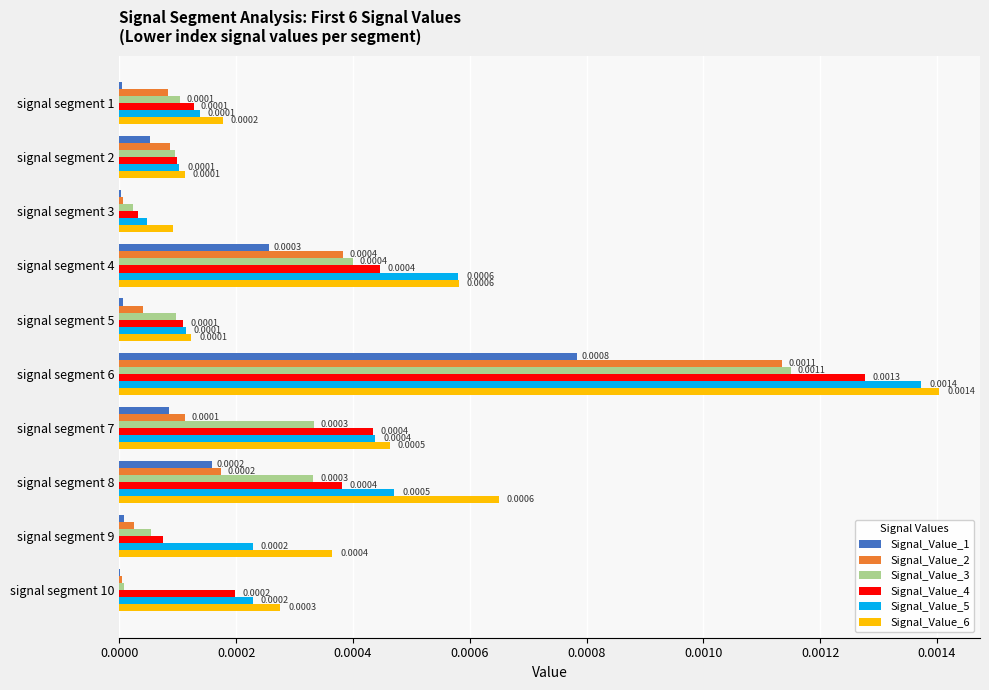

Which series changed the most between signal segment 3 and signal segment 9?

Signal_Value_6